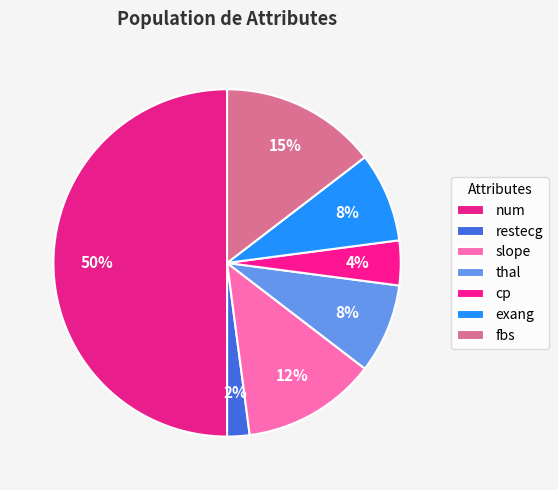

To the nearest percent, what is the difference between the largest and smallest slice percentages?

48%